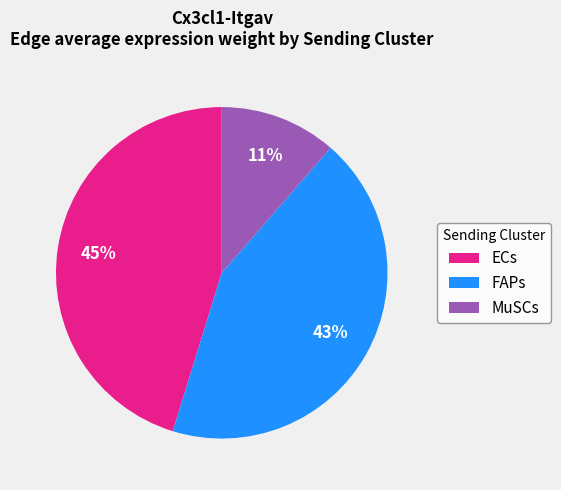

Is it true that ECs is 60% of the pie?

False